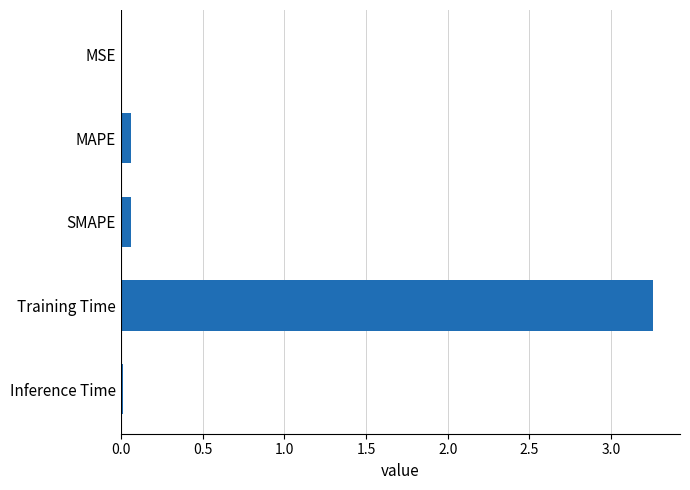

True or false: the data shows 0.0 at MSE.

True